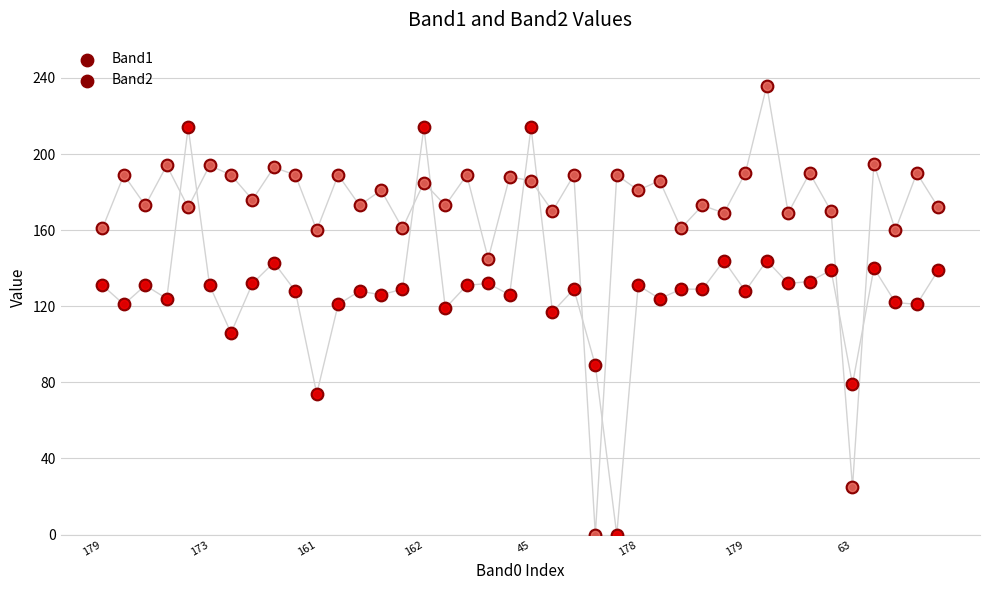

Is the value of Band1 at 31 greater than the value of Band2 at 39?

No